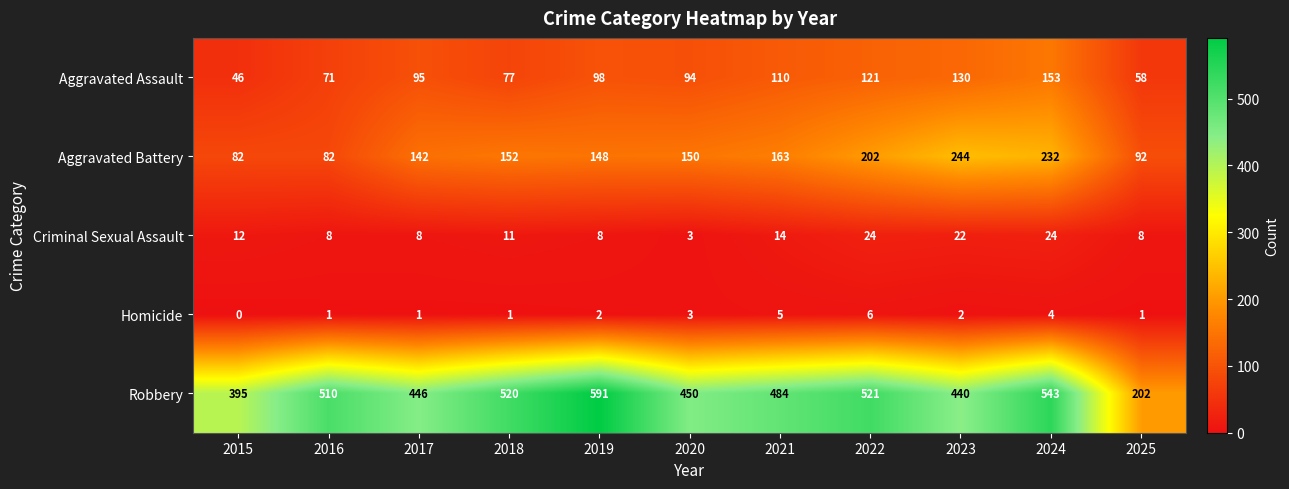

Is it true that Aggravated Battery equals 60 at 2022?

False